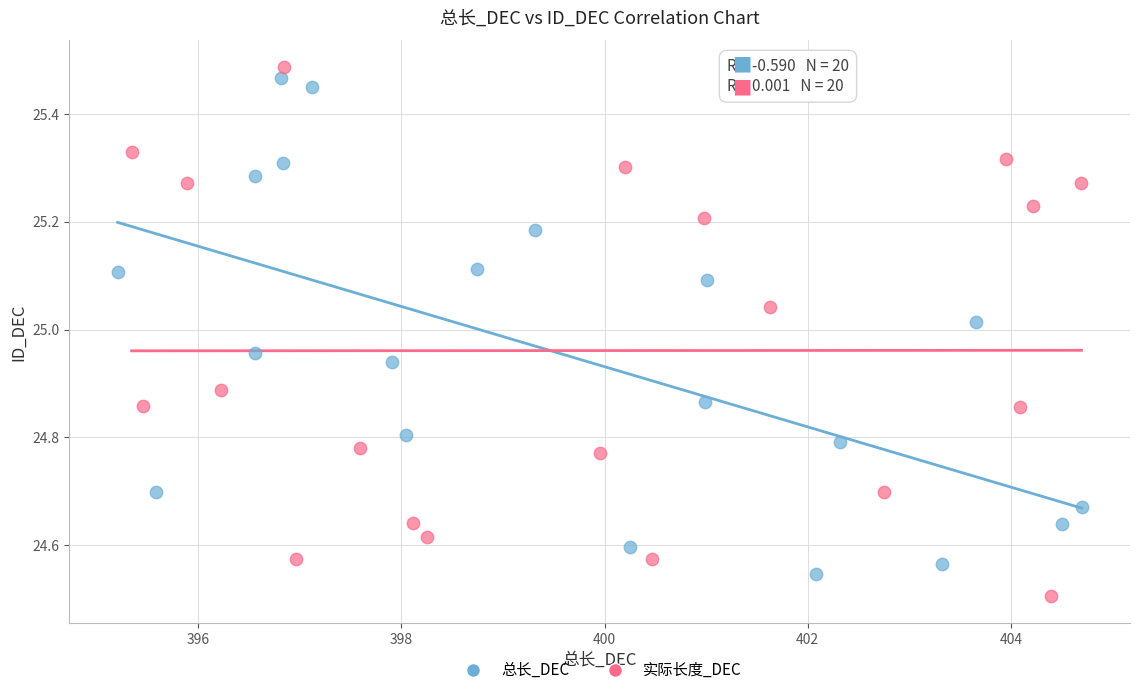

What are all the series names shown in the legend?

总长_DEC, 实际长度_DEC